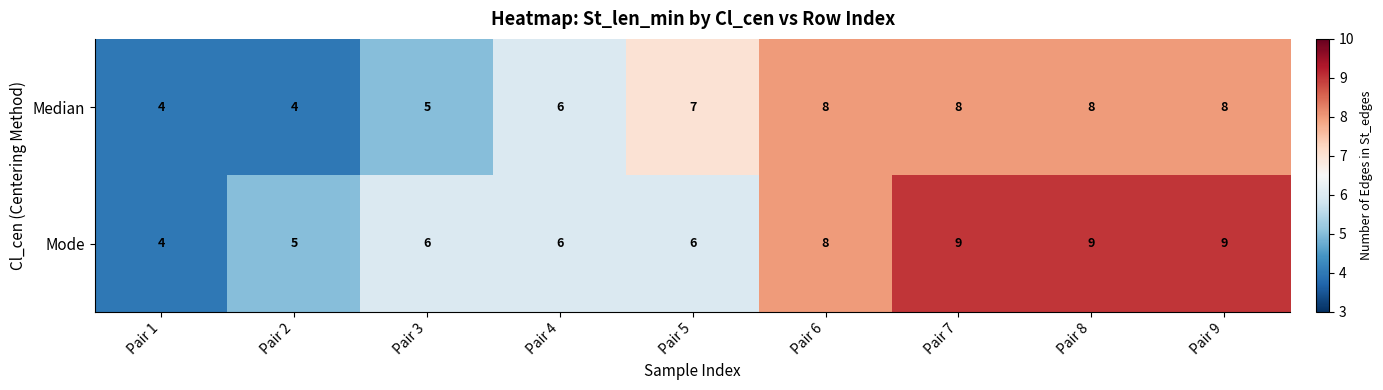

What is the maximum value for Mode?

9